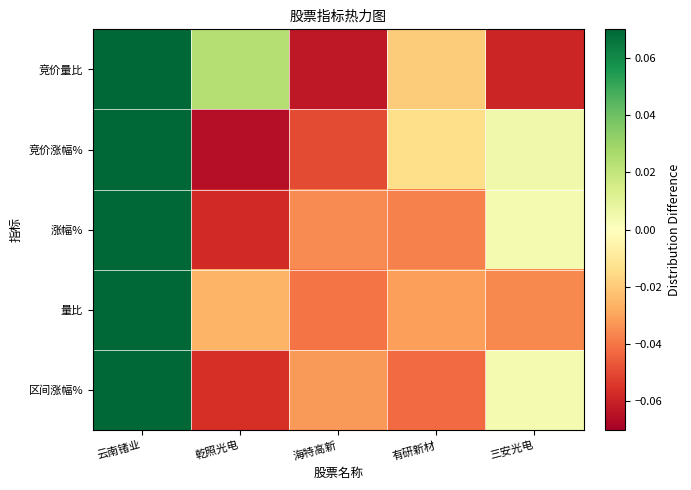

Between 云南锗业 and 海特高新, which series saw the biggest shift?

竞价量比